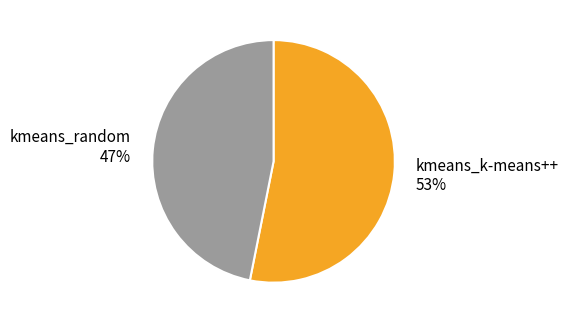

Does kmeans_k-means++ account for over 50% of the chart?

Yes